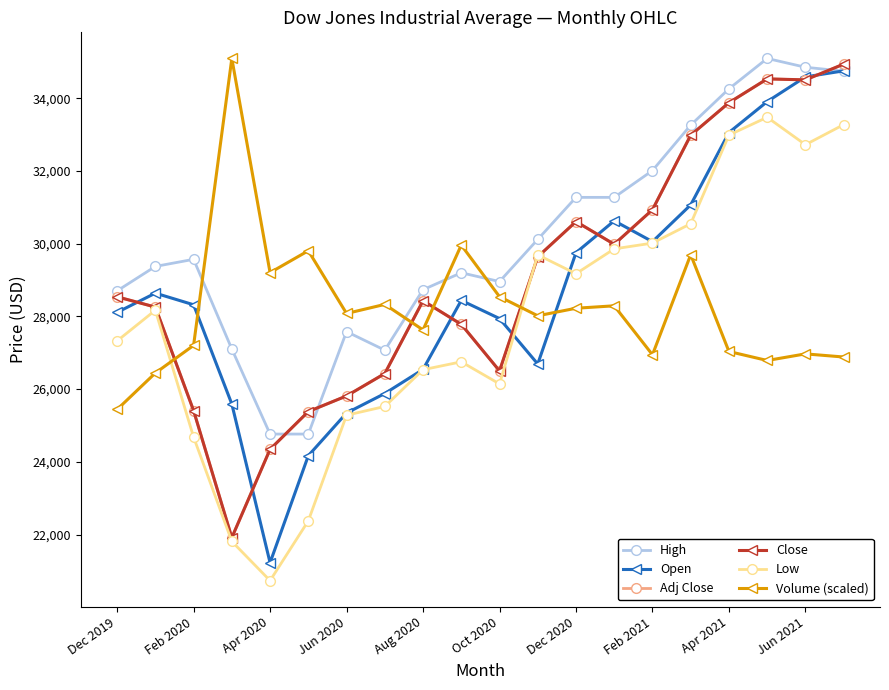

In High, how many points are higher than both neighbors (excluding endpoints)?

4